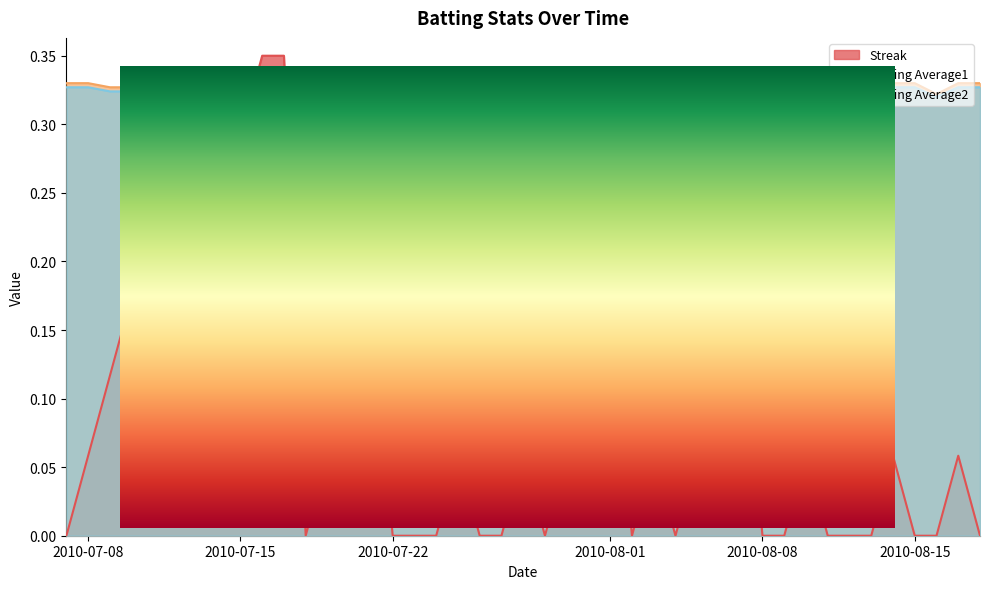

At which label is Streak closest to 0?

2010-07-07